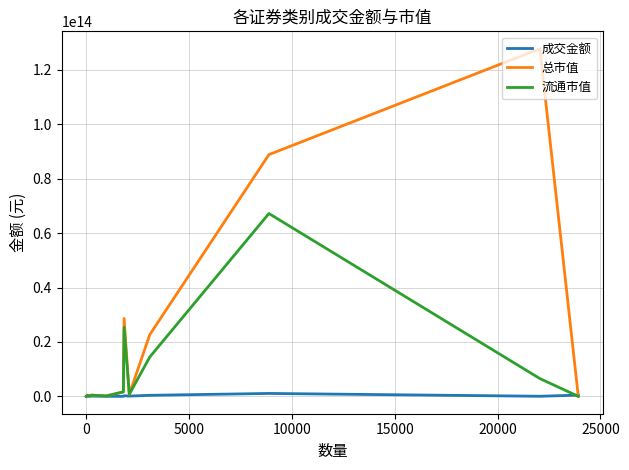

List the series in order of their overall mean, highest first.

总市值, 流通市值, 成交金额